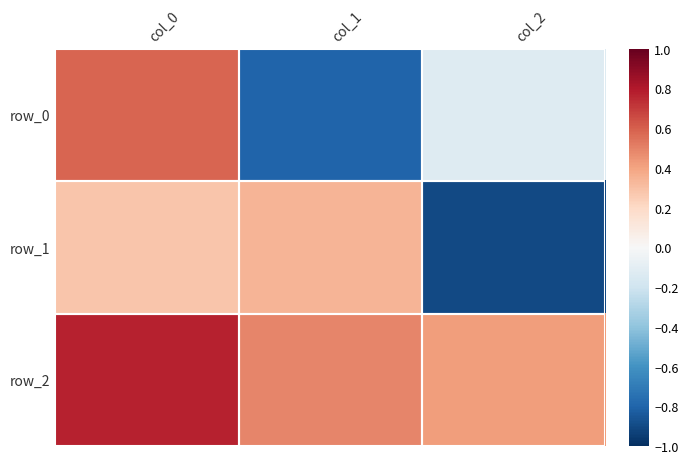

Is the value of row_0 at col_1 greater than the value of row_1 at col_0?

No